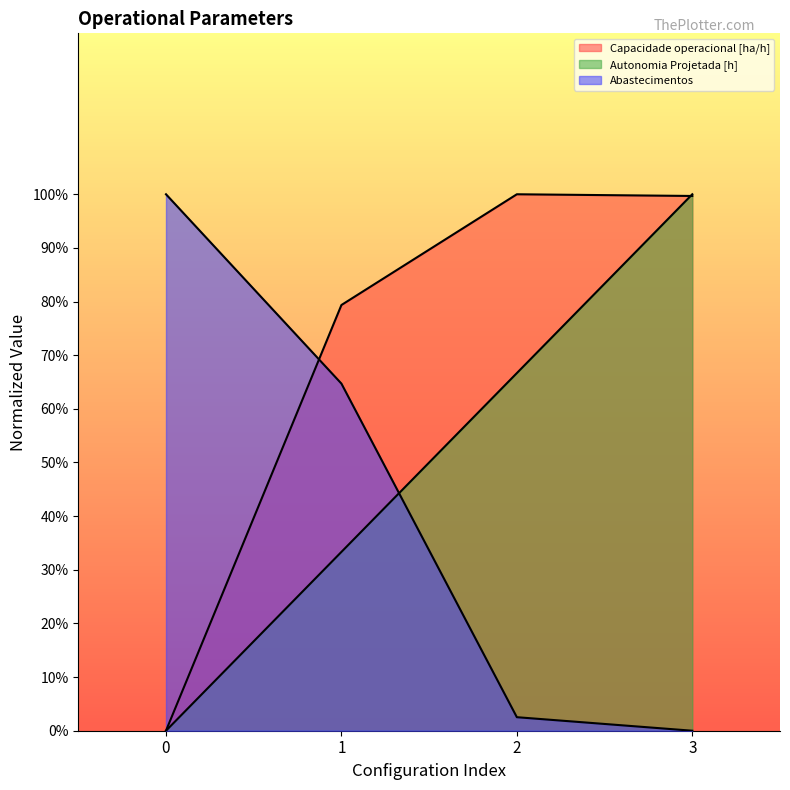

At which category is the sum across all series the highest?

3